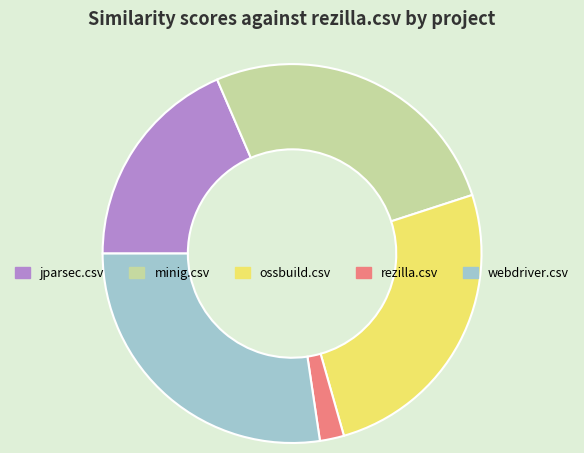

Between ossbuild.csv and jparsec.csv, which is larger?

ossbuild.csv